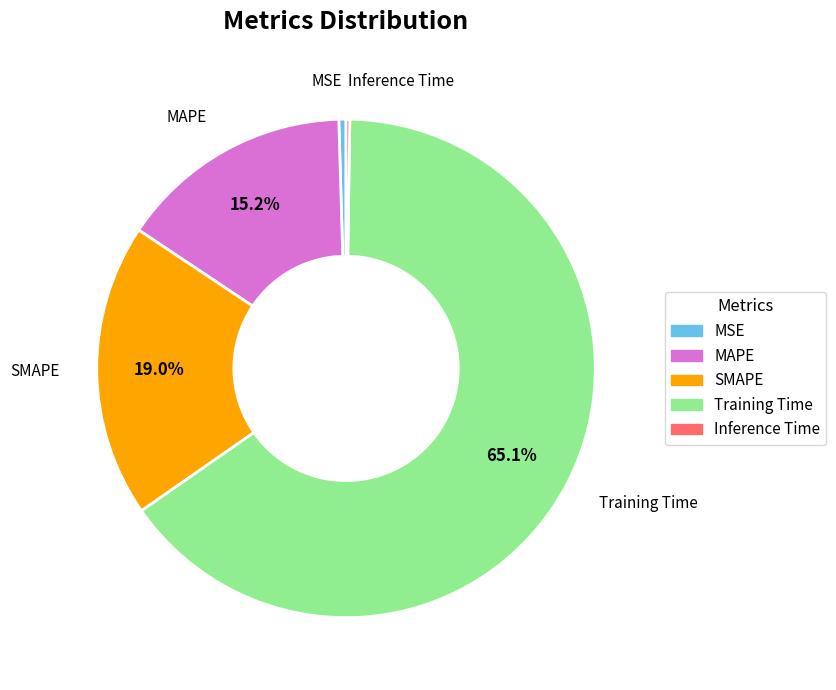

Is it true that Training Time is 65% of the pie?

True